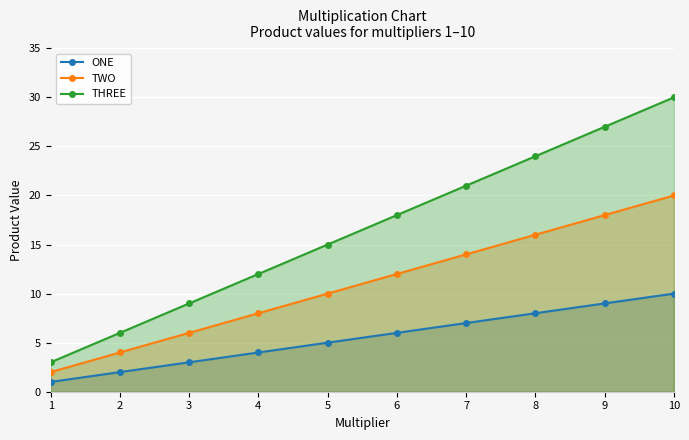

True or false: THREE and TWO intersect in this chart.

False